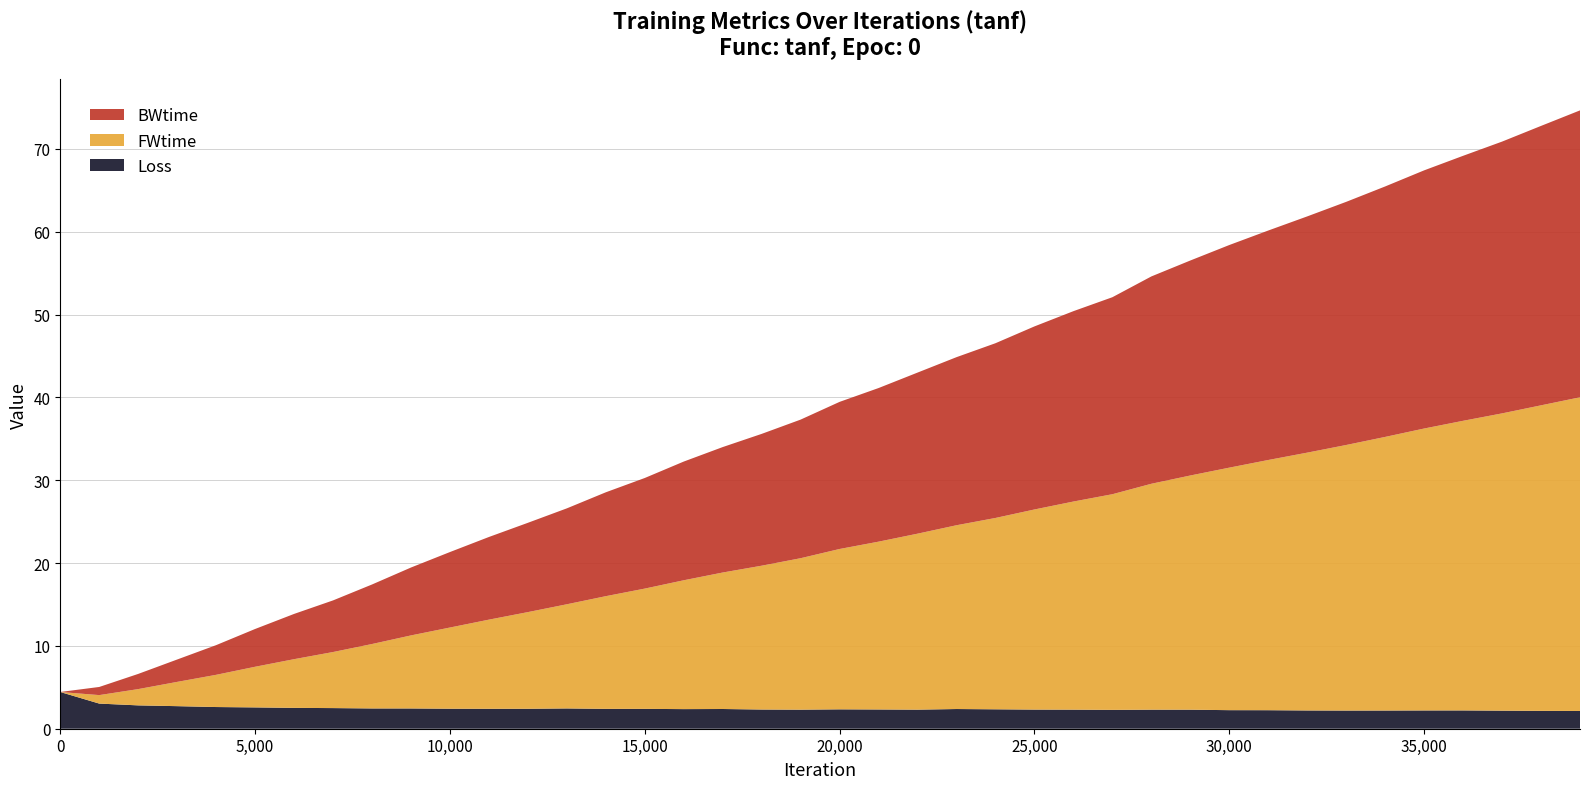

Reading left to right, what are all the values shown in this chart?

Loss: 4.4	3.0	2.8	2.7	2.6	2.6	2.5	2.5	2.4	2.4	2.4	2.4	2.4	2.4	2.4	2.4	2.4	2.4	2.3	2.3	2.3	2.3	2.3	2.4	2.3	2.3	2.3	2.3	2.3	2.3	2.2	2.2	2.2	2.2	2.2	2.2	2.2	2.2	2.2	2.1
FWtime: 0.0	1.0	2.0	2.9	3.9	4.9	5.9	6.8	7.8	8.8	9.8	10.8	11.7	12.6	13.6	14.5	15.6	16.5	17.4	18.3	19.4	20.3	21.2	22.2	23.1	24.2	25.1	26.0	27.3	28.3	29.3	30.2	31.1	32.1	33.0	34.0	35.0	35.9	36.9	37.9
BWtime: 0.0	1.0	1.8	2.7	3.6	4.6	5.5	6.2	7.2	8.2	9.1	10.0	10.8	11.6	12.5	13.4	14.3	15.1	15.9	16.7	17.8	18.5	19.4	20.3	21.1	22.1	23.0	23.8	25.0	26.0	26.9	27.7	28.5	29.3	30.2	31.2	32.0	32.8	33.7	34.6